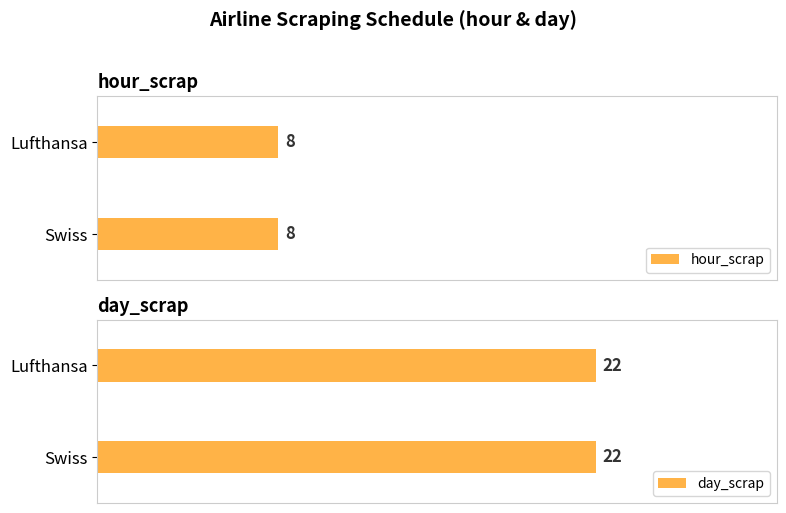

The Maximum utilization series shows 10 at Swiss. True or false?

False